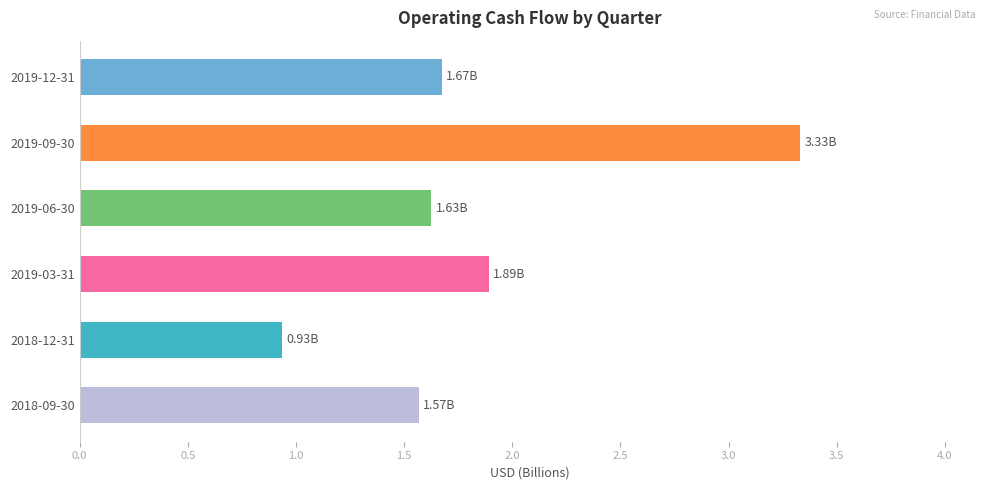

Between 2018-09-30 and 2018-12-31, which is larger?

2018-09-30